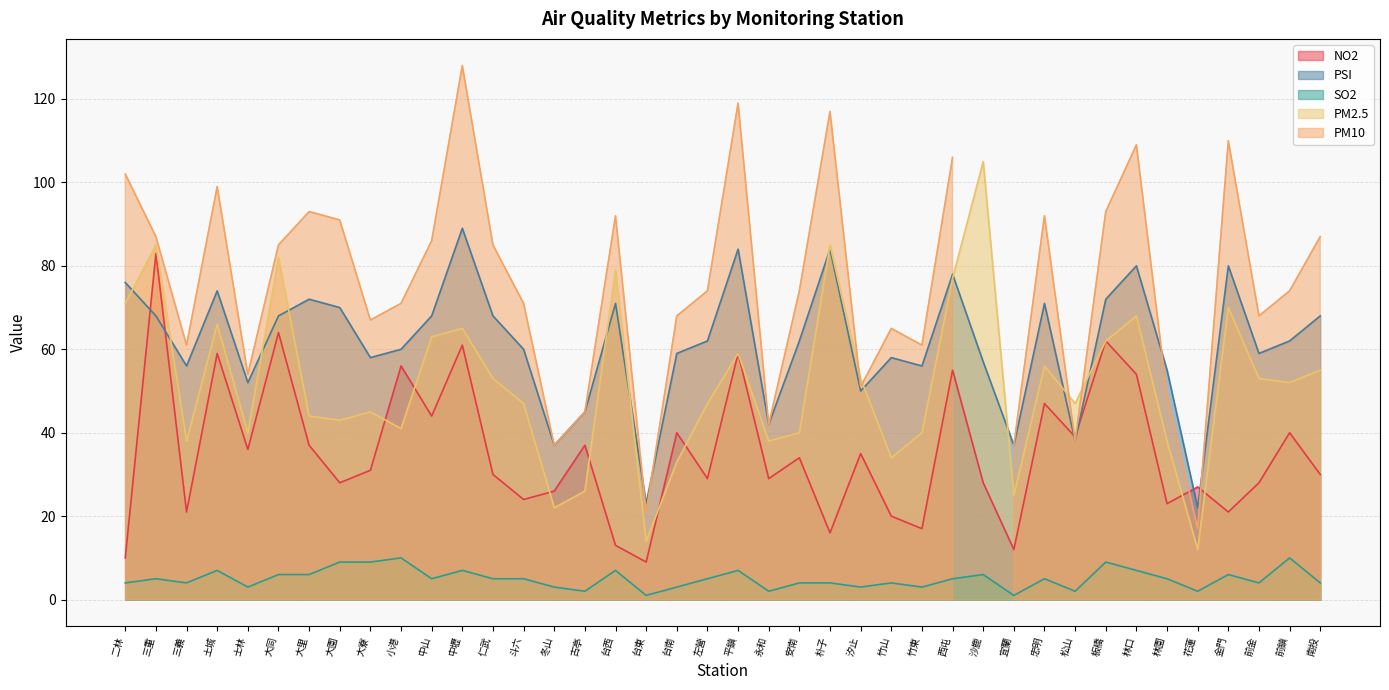

Rank the categories by PM2.5 value from highest to lowest.

沙鹿, 三重, 朴子, 大同, 台西, 西屯, 二林, 金門, 林口, 土城, 中壢, 中山, 板橋, 平鎮, 忠明, 南投, 仁武, 汐止, 前金, 前鎮, 斗六, 左營, 松山, 大寮, 大里, 大園, 小港, 士林, 安南, 竹東, 三義, 永和, 林園, 竹山, 台南, 古亭, 宜蘭, 冬山, 台東, 花蓮